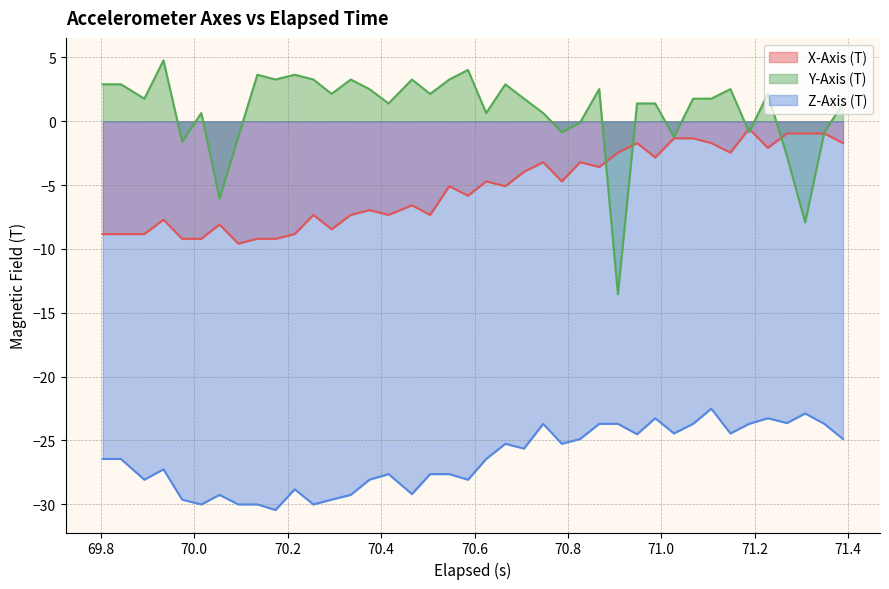

Which series has the widest spread of values?

Y-Axis (T)